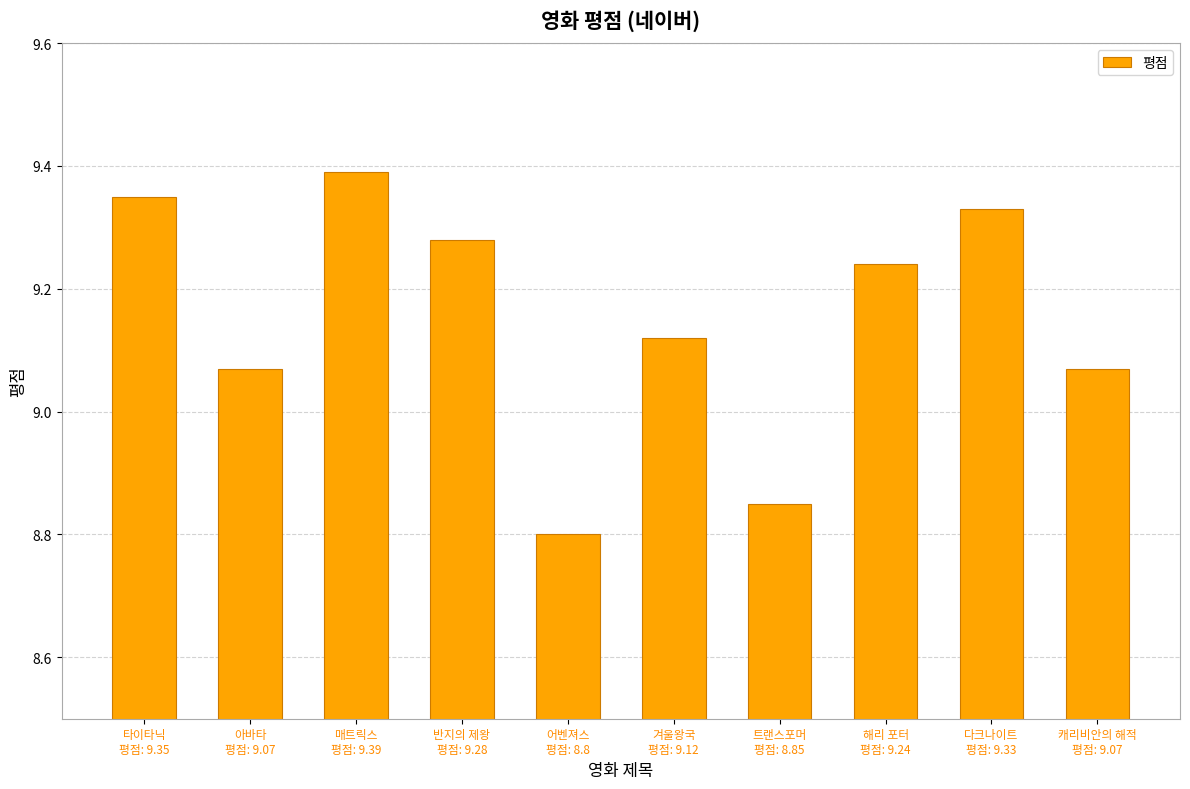

What is the greatest value displayed?

9.4